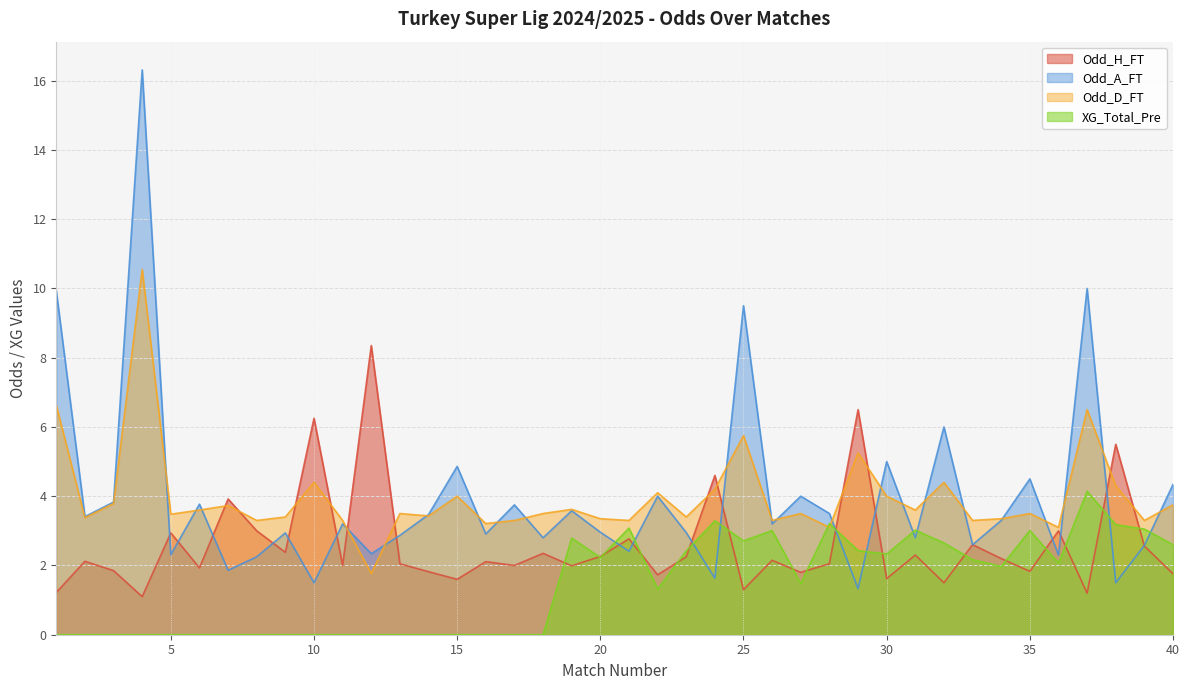

What is the difference between the maximum and minimum values in the XG_Total_Pre series?

4.1